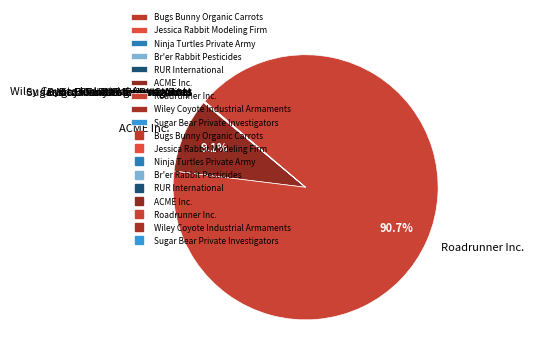

What percentage is NOT represented by ACME Inc.?

90.9%